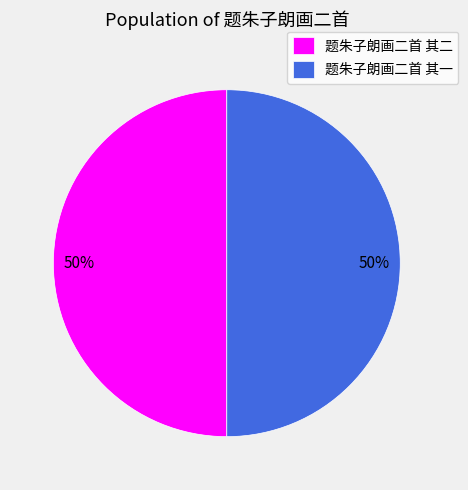

How many slices are in this pie chart?

2